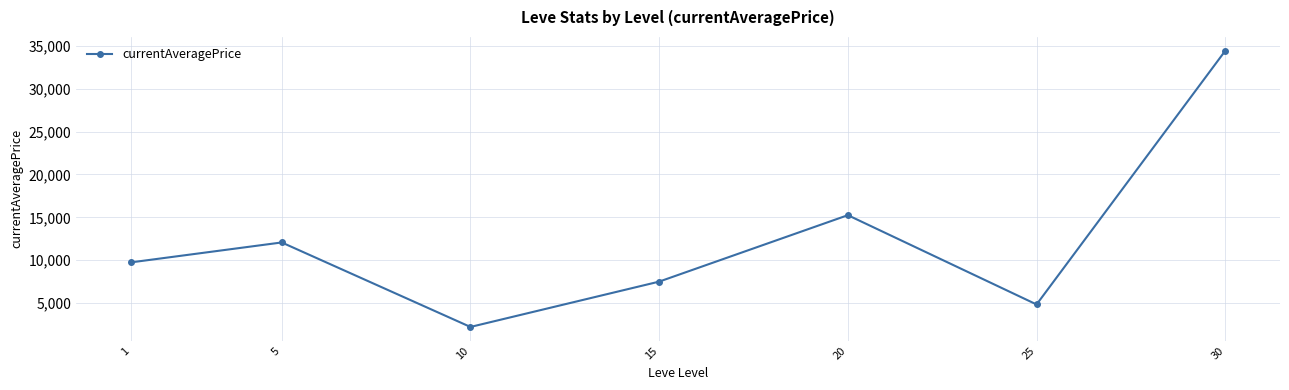

How many points are higher than both their immediate neighbors (excluding endpoints)?

2